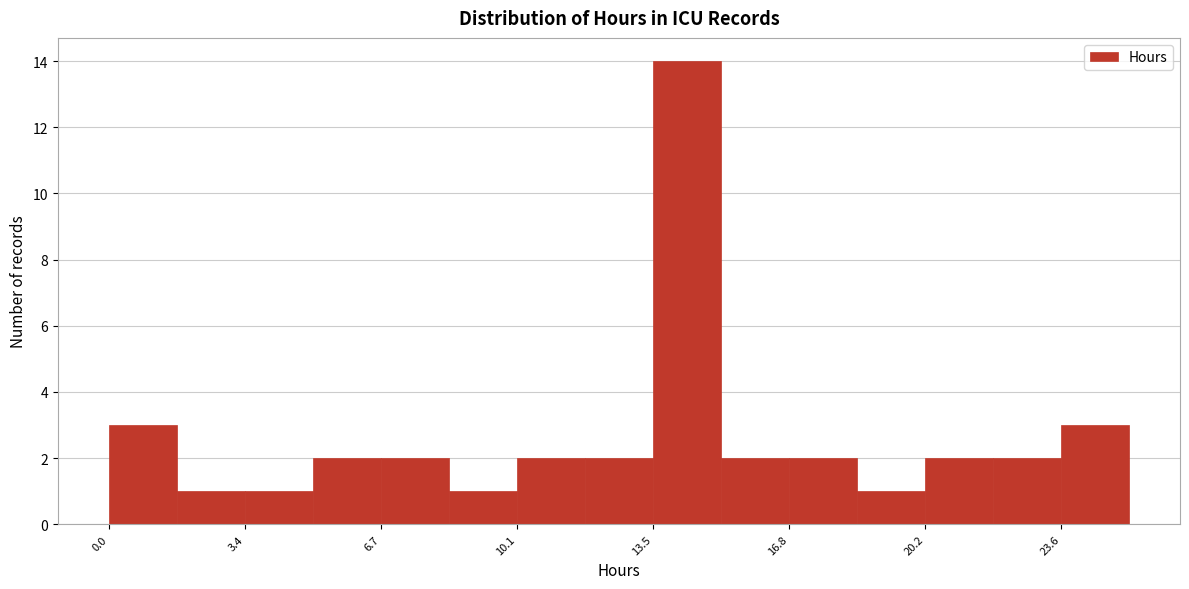

Read against the x-axis, roughly where is the centre of the tallest bar?

14.5